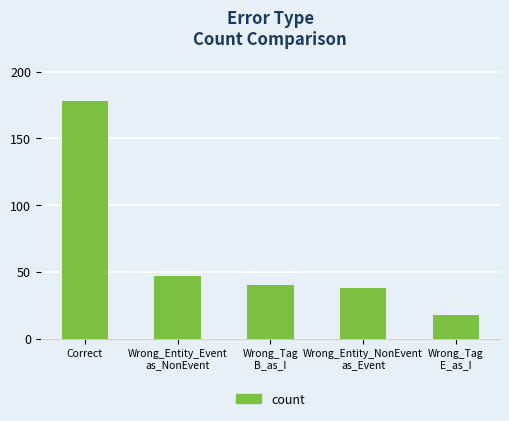

What is the ratio of the value at Wrong_Tag
B_as_I to the value at Correct?

0.2